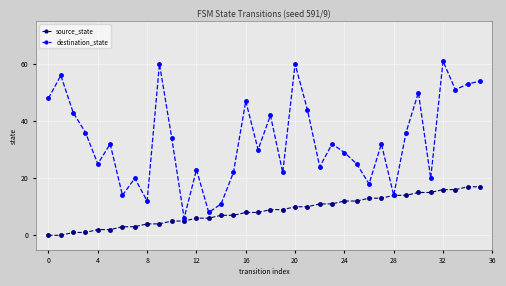

What is the maximum value for destination_state?

61